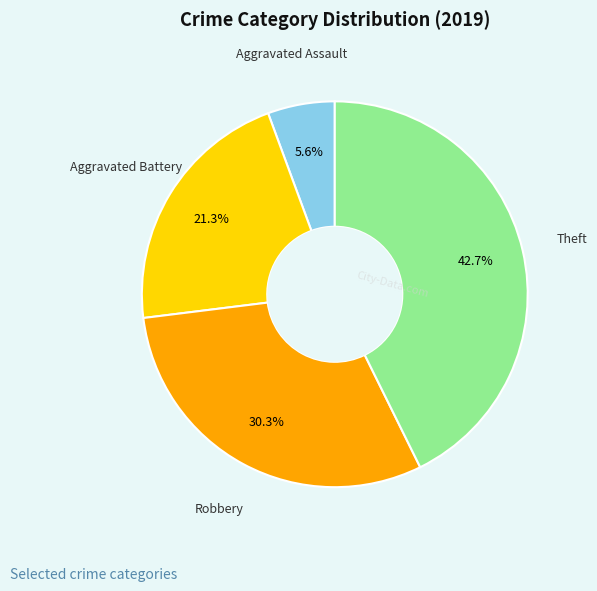

Does any single category account for the majority?

No